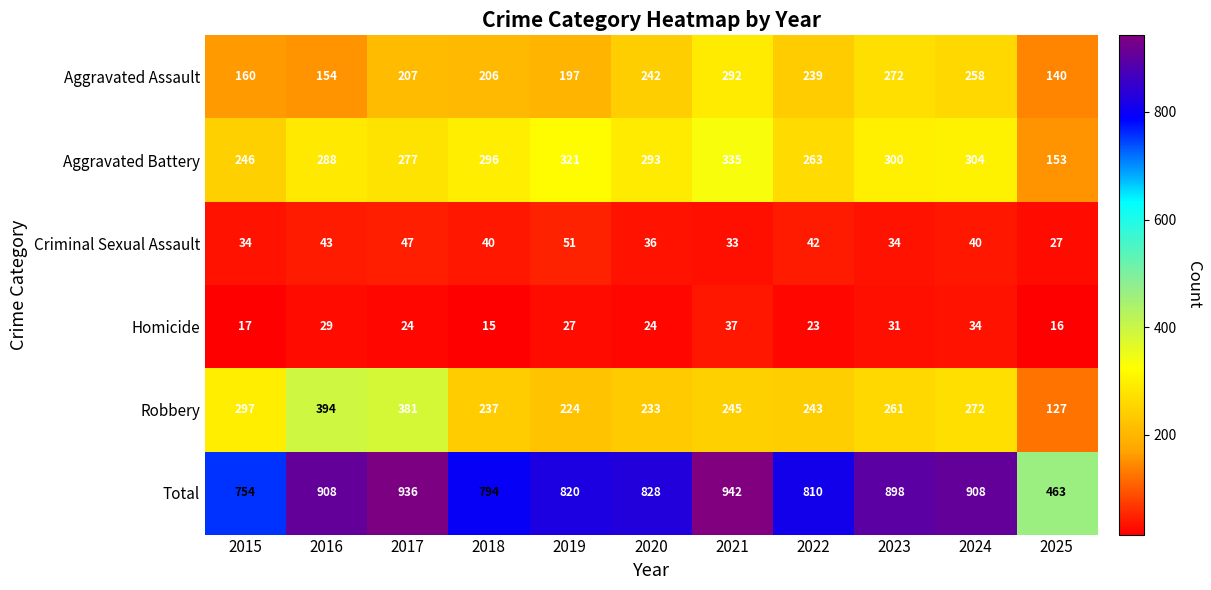

Is the value of Robbery at 2021 greater than the value of Homicide at 2016?

Yes